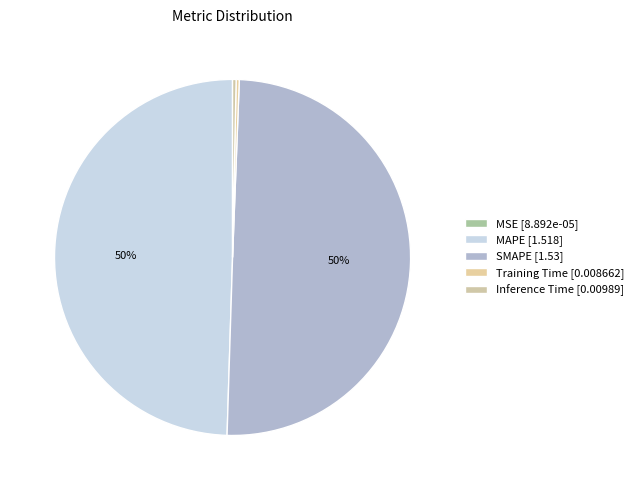

Does MSE account for over 50% of the chart?

No